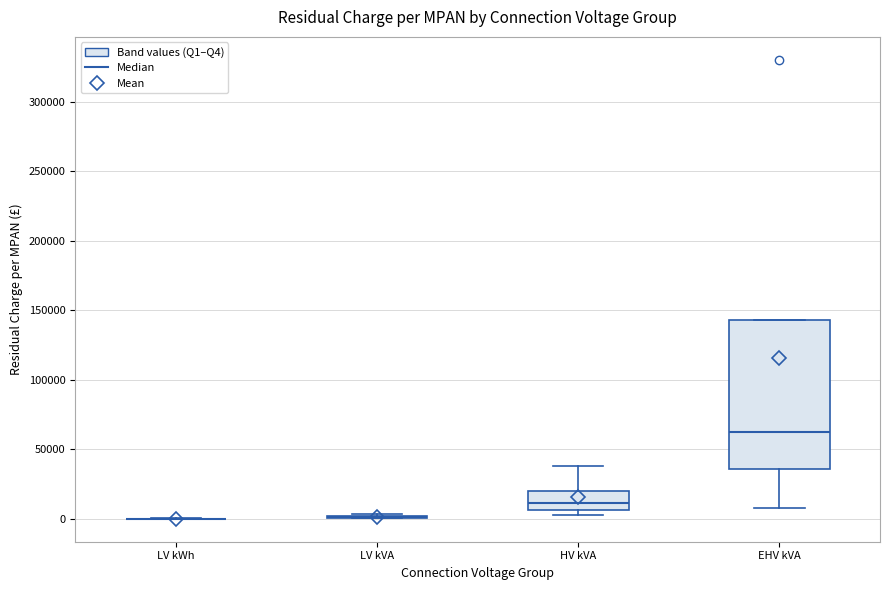

Reading left to right, transcribe this box plot: for each box, give where its median line is, the range the box spans, and where its two whiskers end, as read against the y-axis. The values are not printed on the chart, so give them approximately, as read against the axis.

LV kWh: box collapsed to a line at 0, whiskers 0 to 0
LV kVA: box collapsed to a line at 0, whiskers 0 to 5000
HV kVA: median 10000, box 5000 to 20000, whiskers 5000 (just below the box's lower edge) to 40000
EHV kVA: median 65000, box 35000 to 145000, whiskers 10000 to 145000